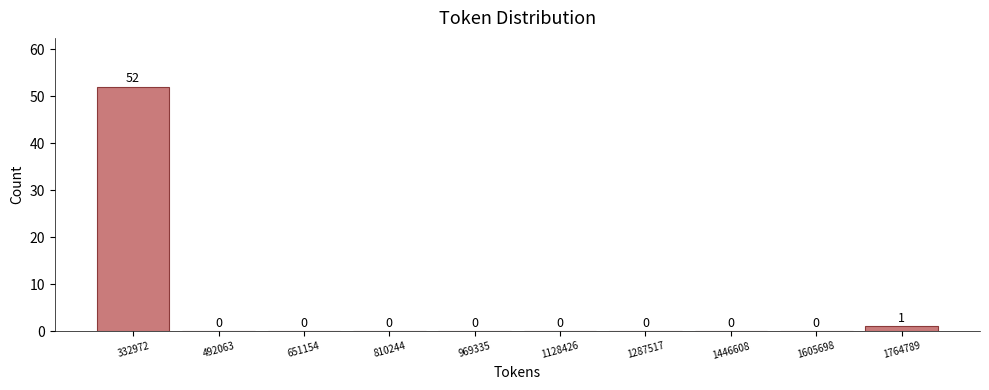

Reading left to right, extract all data points from this chart.

332972=52	492063=0	651154=0	810244=0	969335=0	1128426=0	1287517=0	1446608=0	1605698=0	1764789=1